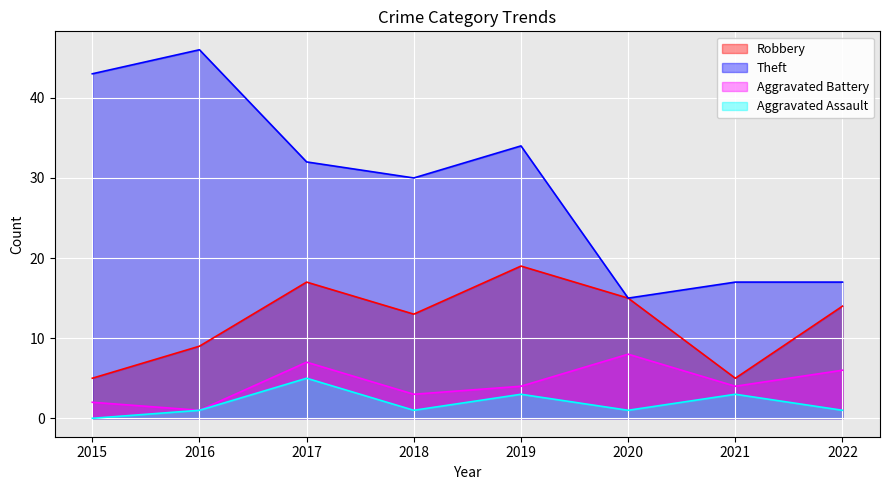

Which series changed the most between 2017 and 2019?

Aggravated Battery